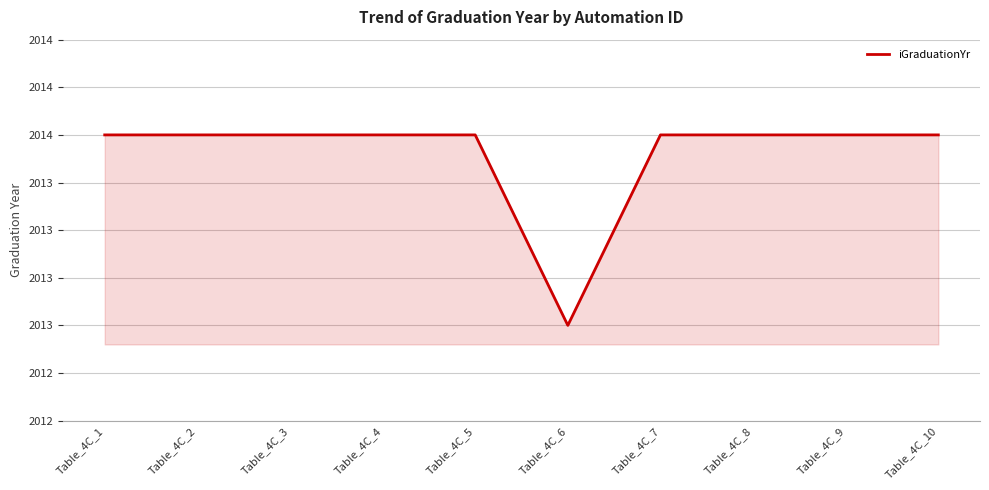

Approximately how many times larger is the value at Table_4C_3 compared to Table_4C_10?

1.0